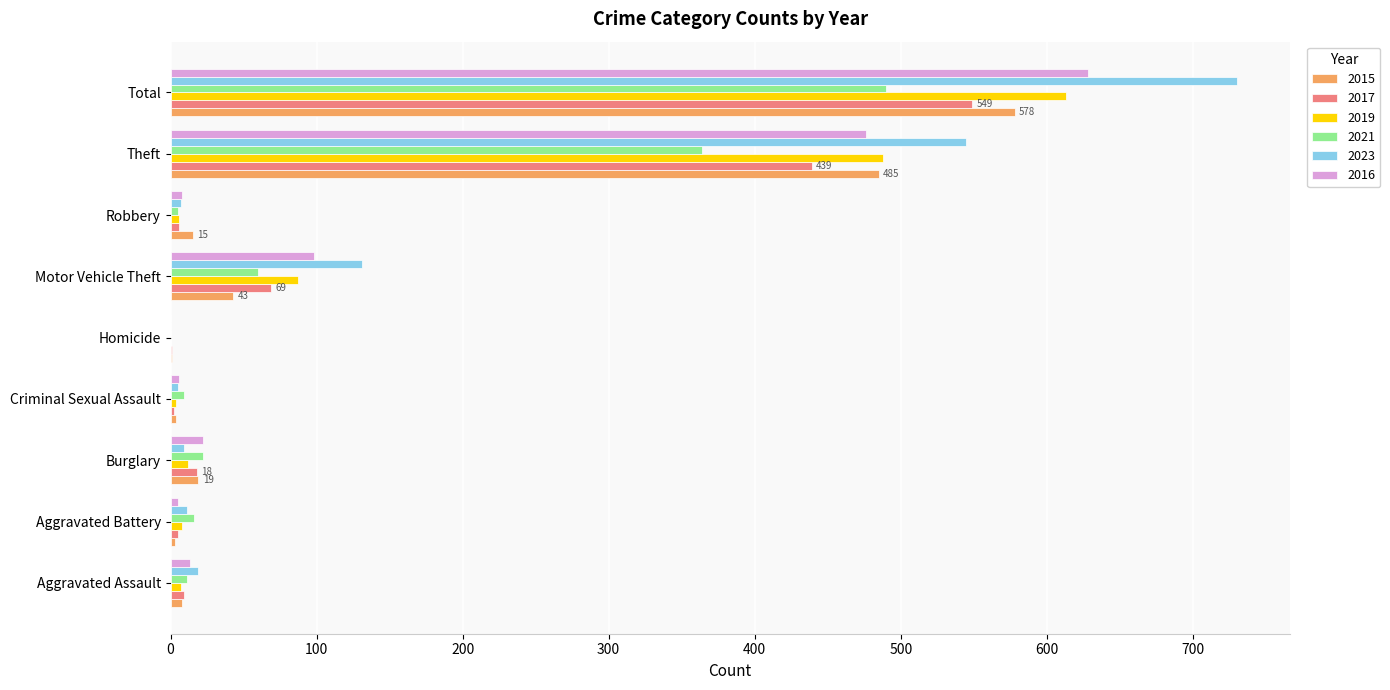

What value does the 2023 series have at Theft?

545